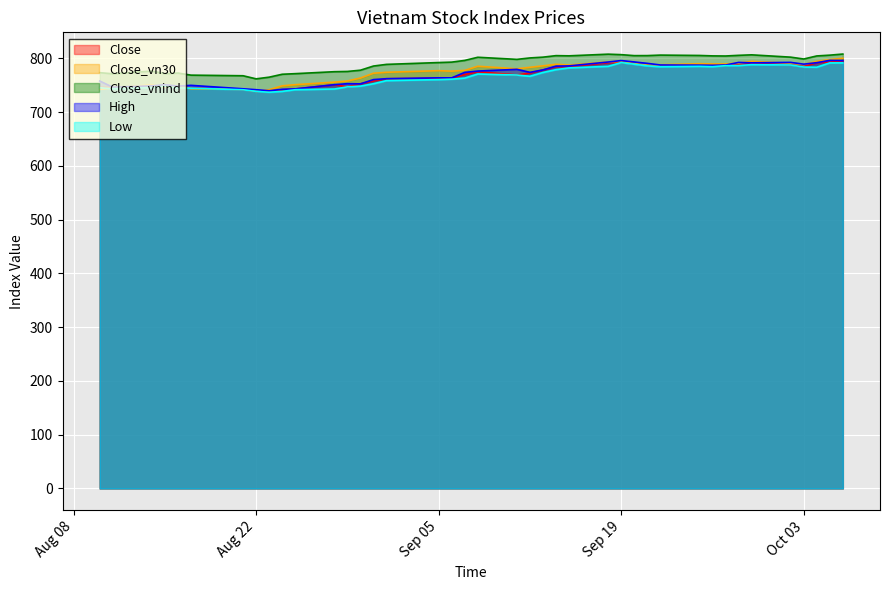

True or false: Close has more than 0 interior local peaks.

True